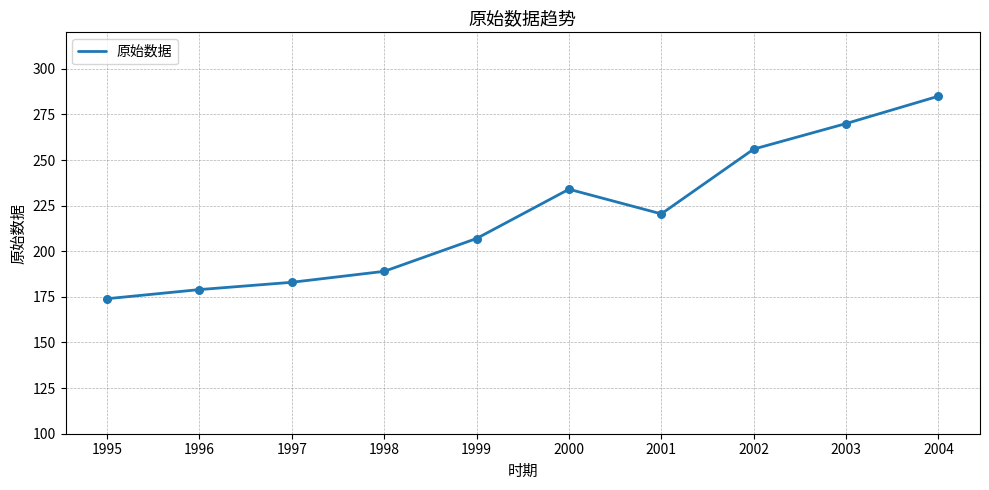

What is the change in value from 1997 to 2001?

+37.5